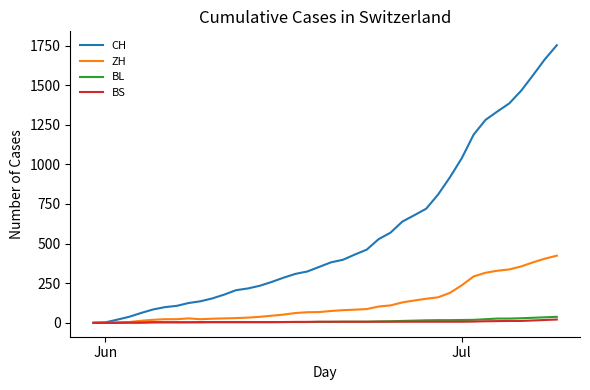

Which series has the widest spread of values?

CH